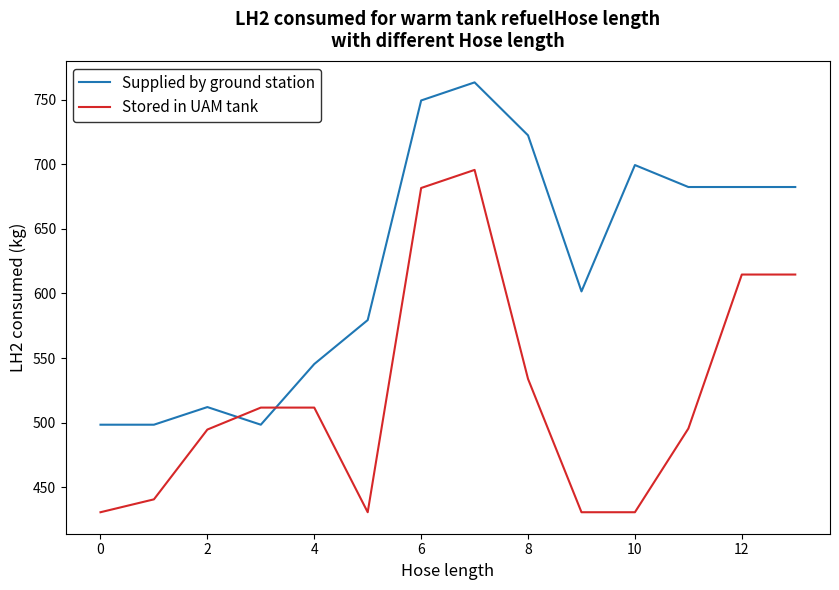

What is the difference between the maximum and minimum values in the Stored in UAM tank series?

265.0